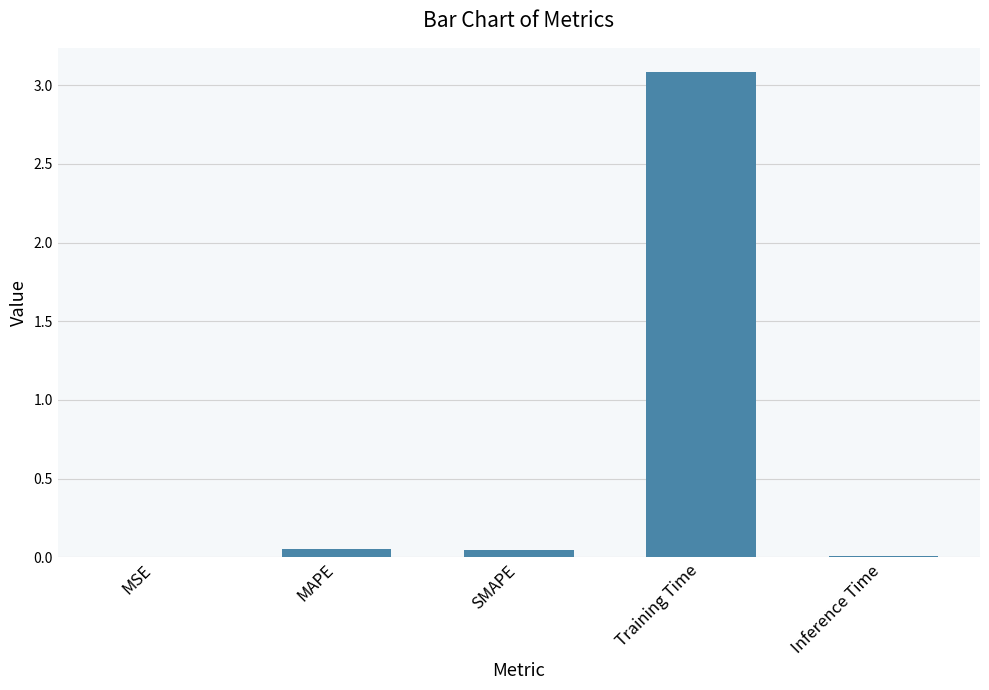

Between Inference Time and MAPE, which is larger?

MAPE